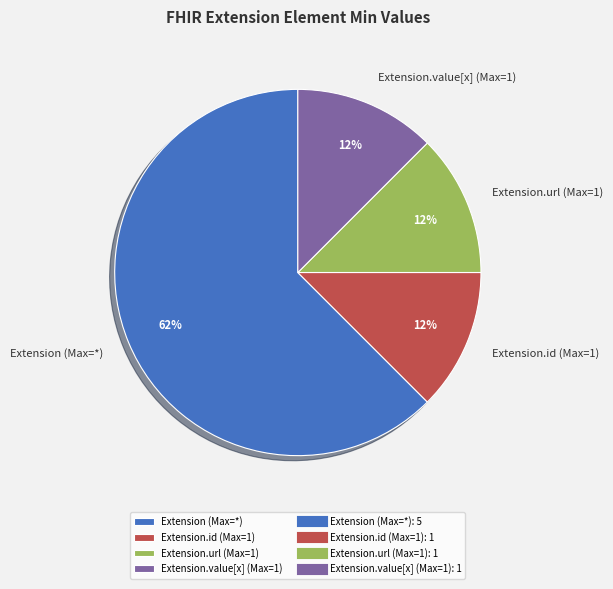

To the nearest percent, what is the average slice percentage?

25%